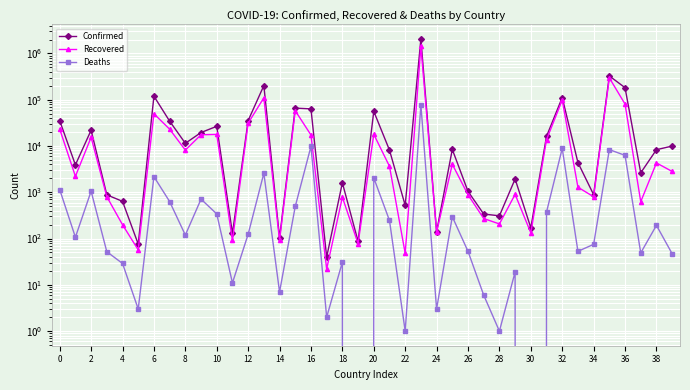

True or false: Recovered has more than 2 points higher than both neighbors.

True